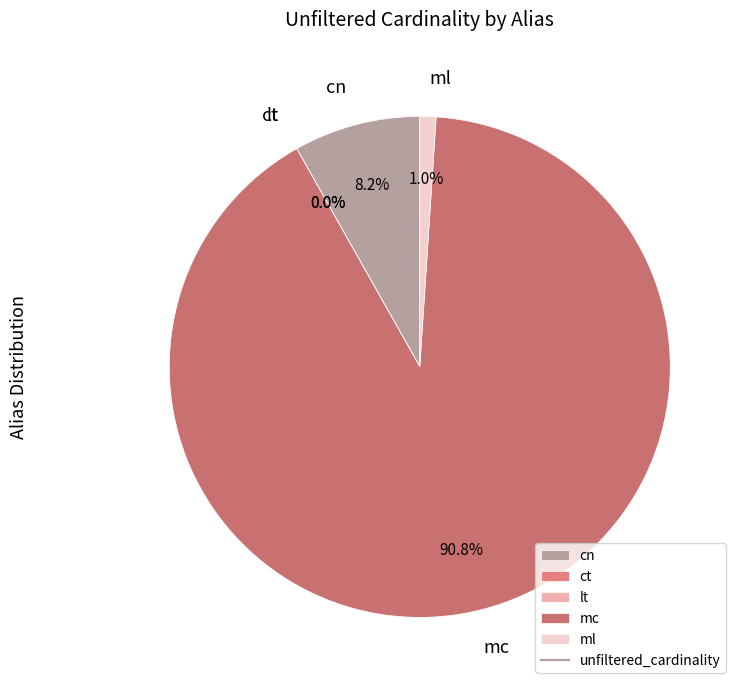

Is there any slice that represents more than half of the pie?

Yes